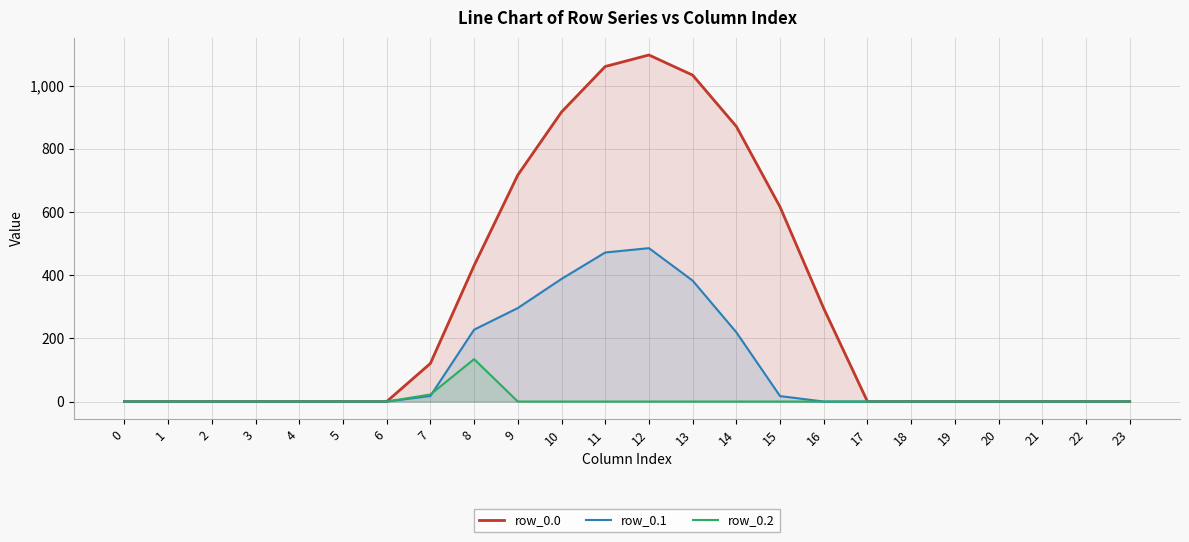

How many lines are shown in the chart?

3